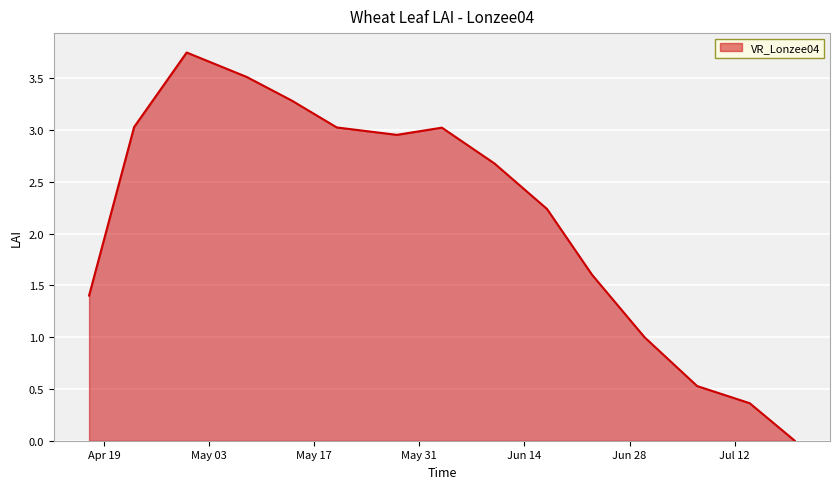

How many lines are shown in the chart?

1